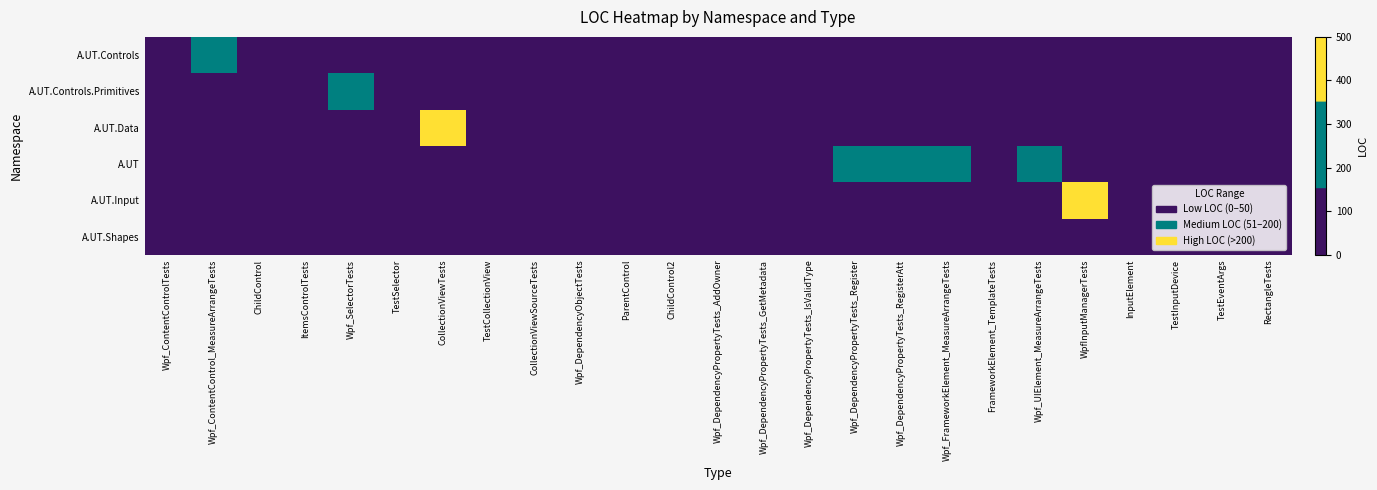

Reading right to left, extract all data points from this chart.

A.UT.Controls: RectangleTests=0	TestEventArgs=0	TestInputDevice=0	InputElement=0	WpfInputManagerTests=0	Wpf_UIElement_MeasureArrangeTests=0	FrameworkElement_TemplateTests=0	Wpf_FrameworkElement_MeasureArrangeTests=0	Wpf_DependencyPropertyTests_RegisterAtt=0	Wpf_DependencyPropertyTests_Register=0	Wpf_DependencyPropertyTests_IsValidType=0	Wpf_DependencyPropertyTests_GetMetadata=0	Wpf_DependencyPropertyTests_AddOwner=0	ChildControl2=0	ParentControl=0	Wpf_DependencyObjectTests=0	CollectionViewSourceTests=0	TestCollectionView=0	CollectionViewTests=0	TestSelector=0	Wpf_SelectorTests=0	ItemsControlTests=68	ChildControl=28	Wpf_ContentControl_MeasureArrangeTests=239	Wpf_ContentControlTests=17
A.UT.Controls.Primitives: RectangleTests=0	TestEventArgs=0	TestInputDevice=0	InputElement=0	WpfInputManagerTests=0	Wpf_UIElement_MeasureArrangeTests=0	FrameworkElement_TemplateTests=0	Wpf_FrameworkElement_MeasureArrangeTests=0	Wpf_DependencyPropertyTests_RegisterAtt=0	Wpf_DependencyPropertyTests_Register=0	Wpf_DependencyPropertyTests_IsValidType=0	Wpf_DependencyPropertyTests_GetMetadata=0	Wpf_DependencyPropertyTests_AddOwner=0	ChildControl2=0	ParentControl=0	Wpf_DependencyObjectTests=0	CollectionViewSourceTests=0	TestCollectionView=0	CollectionViewTests=0	TestSelector=16	Wpf_SelectorTests=175	ItemsControlTests=0	ChildControl=0	Wpf_ContentControl_MeasureArrangeTests=0	Wpf_ContentControlTests=0
A.UT.Data: RectangleTests=0	TestEventArgs=0	TestInputDevice=0	InputElement=0	WpfInputManagerTests=0	Wpf_UIElement_MeasureArrangeTests=0	FrameworkElement_TemplateTests=0	Wpf_FrameworkElement_MeasureArrangeTests=0	Wpf_DependencyPropertyTests_RegisterAtt=0	Wpf_DependencyPropertyTests_Register=0	Wpf_DependencyPropertyTests_IsValidType=0	Wpf_DependencyPropertyTests_GetMetadata=0	Wpf_DependencyPropertyTests_AddOwner=0	ChildControl2=0	ParentControl=0	Wpf_DependencyObjectTests=0	CollectionViewSourceTests=62	TestCollectionView=24	CollectionViewTests=500	TestSelector=0	Wpf_SelectorTests=0	ItemsControlTests=0	ChildControl=0	Wpf_ContentControl_MeasureArrangeTests=0	Wpf_ContentControlTests=0
A.UT: RectangleTests=0	TestEventArgs=0	TestInputDevice=0	InputElement=0	WpfInputManagerTests=0	Wpf_UIElement_MeasureArrangeTests=155	FrameworkElement_TemplateTests=36	Wpf_FrameworkElement_MeasureArrangeTests=228	Wpf_DependencyPropertyTests_RegisterAtt=204	Wpf_DependencyPropertyTests_Register=211	Wpf_DependencyPropertyTests_IsValidType=83	Wpf_DependencyPropertyTests_GetMetadata=143	Wpf_DependencyPropertyTests_AddOwner=115	ChildControl2=3	ParentControl=17	Wpf_DependencyObjectTests=117	CollectionViewSourceTests=0	TestCollectionView=0	CollectionViewTests=0	TestSelector=0	Wpf_SelectorTests=0	ItemsControlTests=0	ChildControl=0	Wpf_ContentControl_MeasureArrangeTests=0	Wpf_ContentControlTests=0
A.UT.Input: RectangleTests=0	TestEventArgs=12	TestInputDevice=16	InputElement=32	WpfInputManagerTests=472	Wpf_UIElement_MeasureArrangeTests=0	FrameworkElement_TemplateTests=0	Wpf_FrameworkElement_MeasureArrangeTests=0	Wpf_DependencyPropertyTests_RegisterAtt=0	Wpf_DependencyPropertyTests_Register=0	Wpf_DependencyPropertyTests_IsValidType=0	Wpf_DependencyPropertyTests_GetMetadata=0	Wpf_DependencyPropertyTests_AddOwner=0	ChildControl2=0	ParentControl=0	Wpf_DependencyObjectTests=0	CollectionViewSourceTests=0	TestCollectionView=0	CollectionViewTests=0	TestSelector=0	Wpf_SelectorTests=0	ItemsControlTests=0	ChildControl=0	Wpf_ContentControl_MeasureArrangeTests=0	Wpf_ContentControlTests=0
A.UT.Shapes: RectangleTests=55	TestEventArgs=0	TestInputDevice=0	InputElement=0	WpfInputManagerTests=0	Wpf_UIElement_MeasureArrangeTests=0	FrameworkElement_TemplateTests=0	Wpf_FrameworkElement_MeasureArrangeTests=0	Wpf_DependencyPropertyTests_RegisterAtt=0	Wpf_DependencyPropertyTests_Register=0	Wpf_DependencyPropertyTests_IsValidType=0	Wpf_DependencyPropertyTests_GetMetadata=0	Wpf_DependencyPropertyTests_AddOwner=0	ChildControl2=0	ParentControl=0	Wpf_DependencyObjectTests=0	CollectionViewSourceTests=0	TestCollectionView=0	CollectionViewTests=0	TestSelector=0	Wpf_SelectorTests=0	ItemsControlTests=0	ChildControl=0	Wpf_ContentControl_MeasureArrangeTests=0	Wpf_ContentControlTests=0